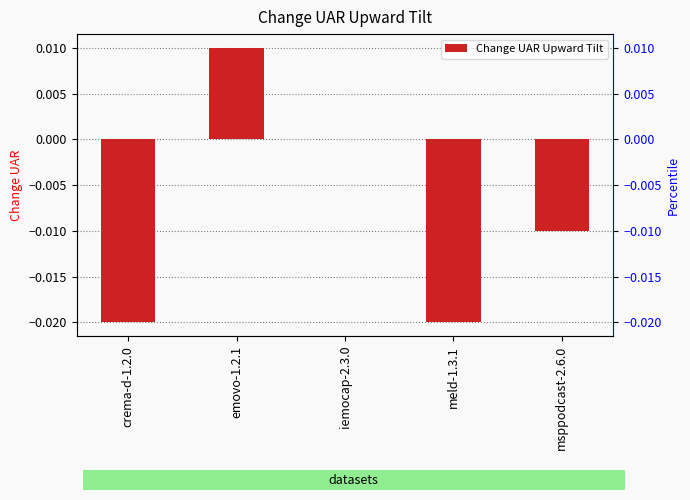

What is the label of the 2nd bar from the right?

meld-1.3.1